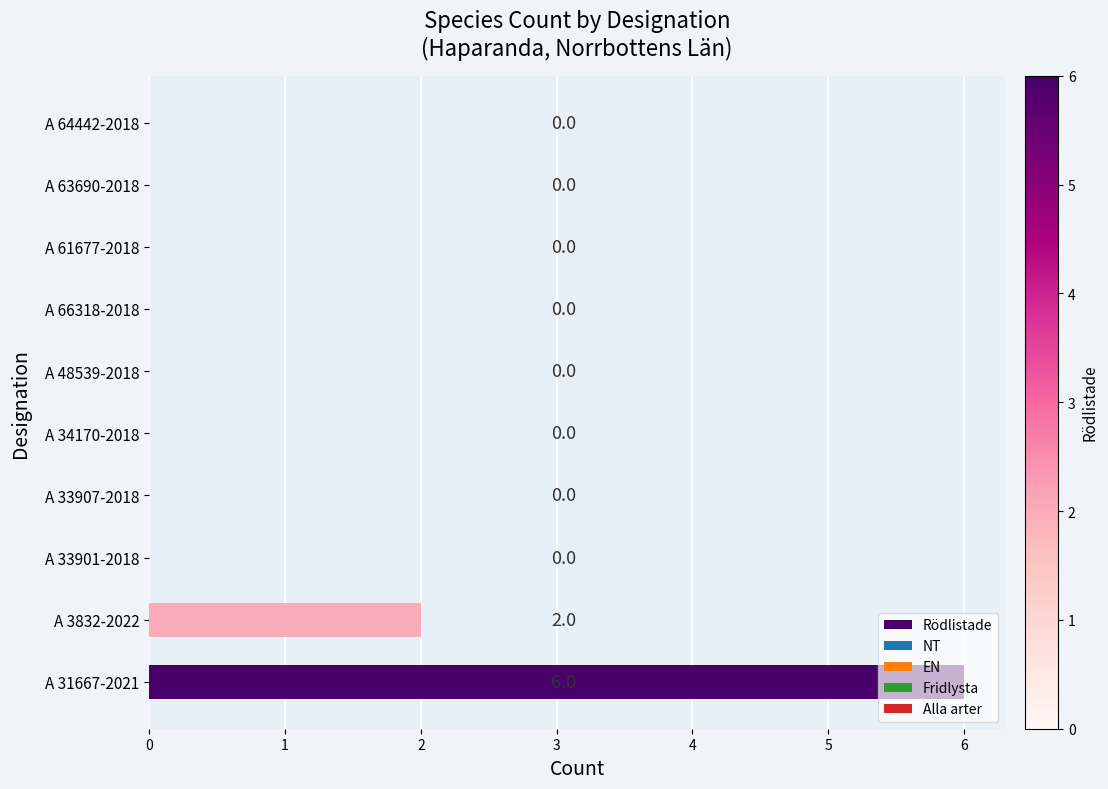

Which has a higher value, A 33907-2018 or A 3832-2022?

A 3832-2022